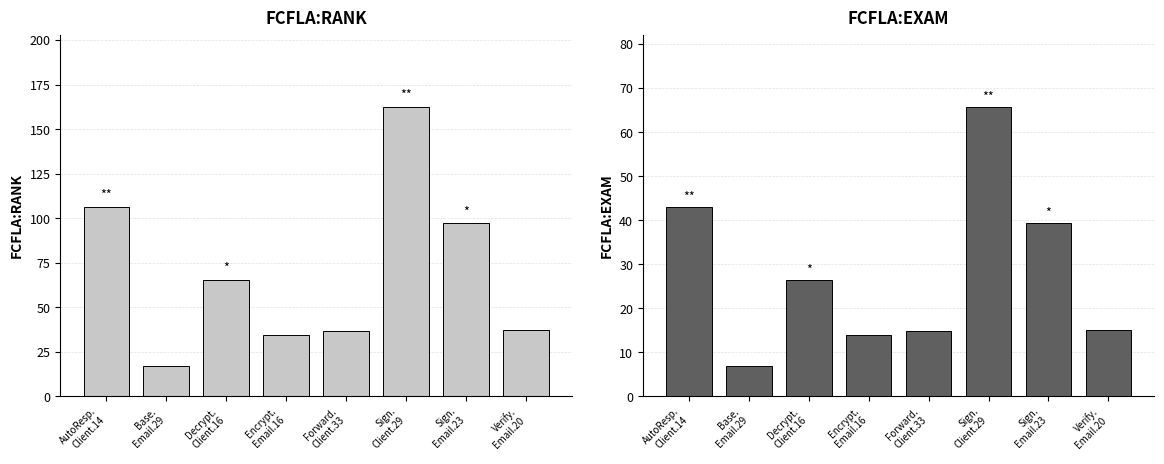

Where does the FCFLA:RANK series first go above 65?

AutoResp.
Client.14